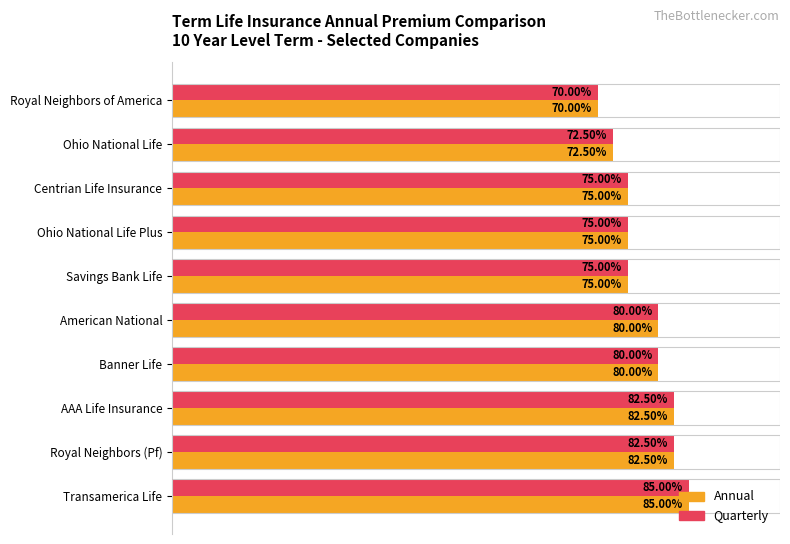

At which category is the sum across all series the highest?

Transamerica Life